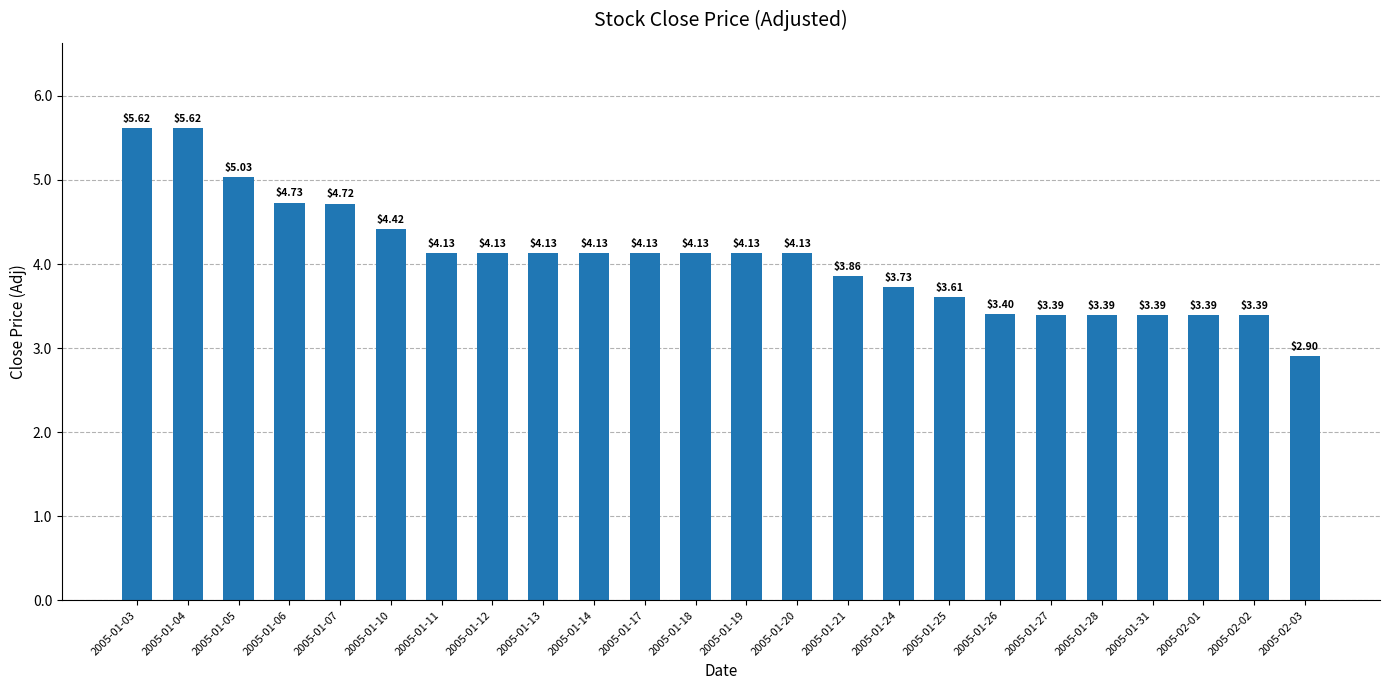

What position from the right is 2005-01-07?

20